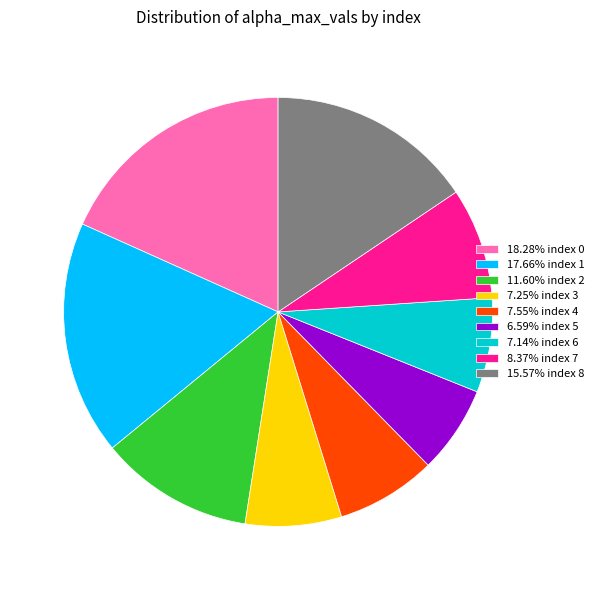

Combined, do 7.55% index 4 and 18.28% index 0 account for over 50%?

No